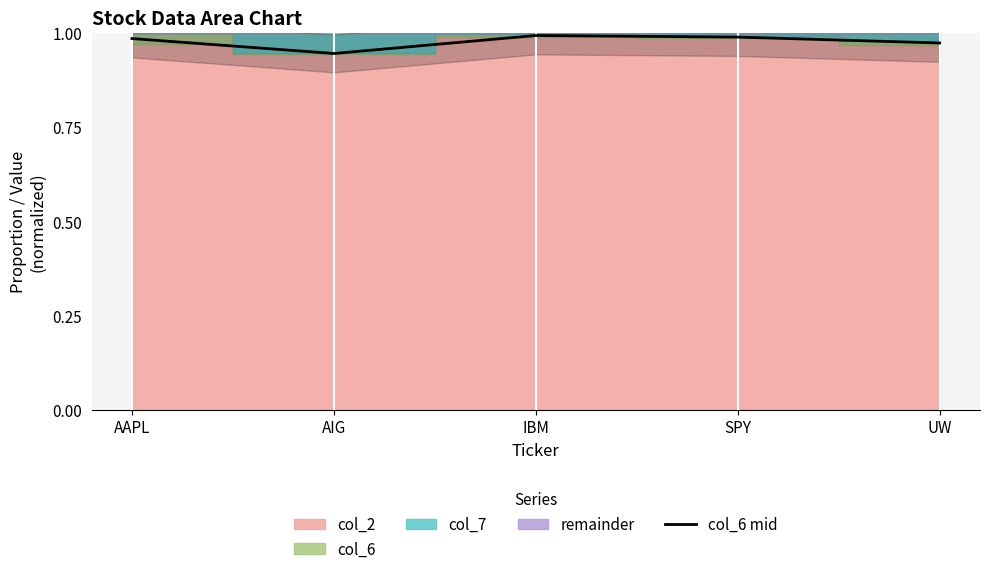

Rank the categories by value from lowest to highest.

AIG, UW, AAPL, SPY, IBM